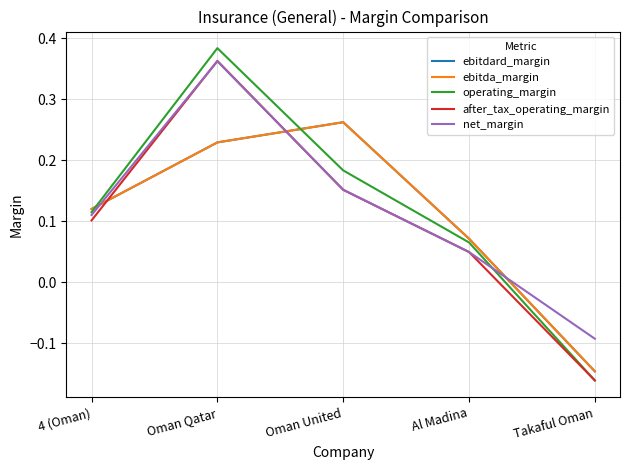

At Oman United, list the series in order from largest to smallest.

ebitdard_margin, ebitda_margin, operating_margin, net_margin, after_tax_operating_margin